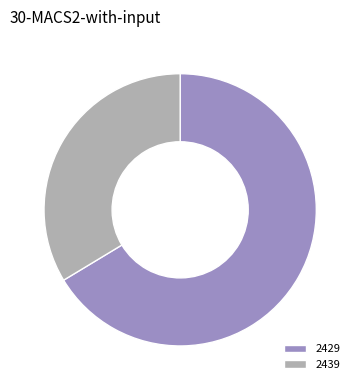

Does any single category account for the majority?

Yes